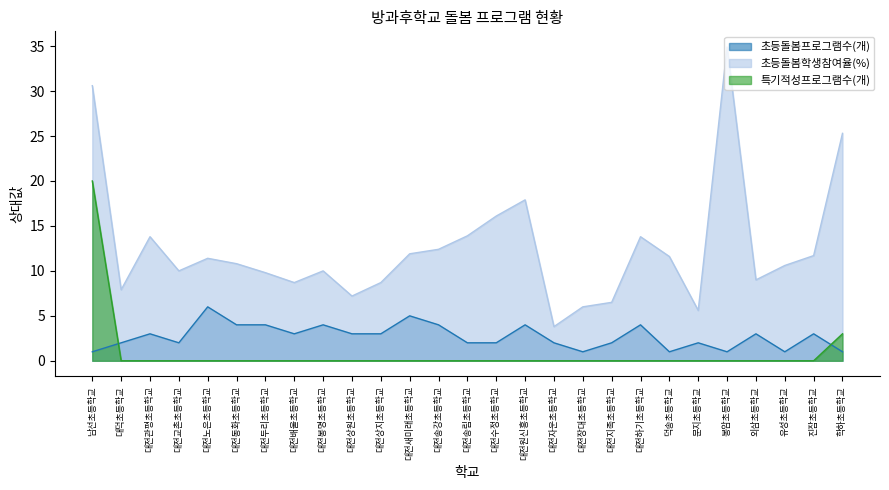

What is the label of the 10th point from the left?

대전상원초등학교